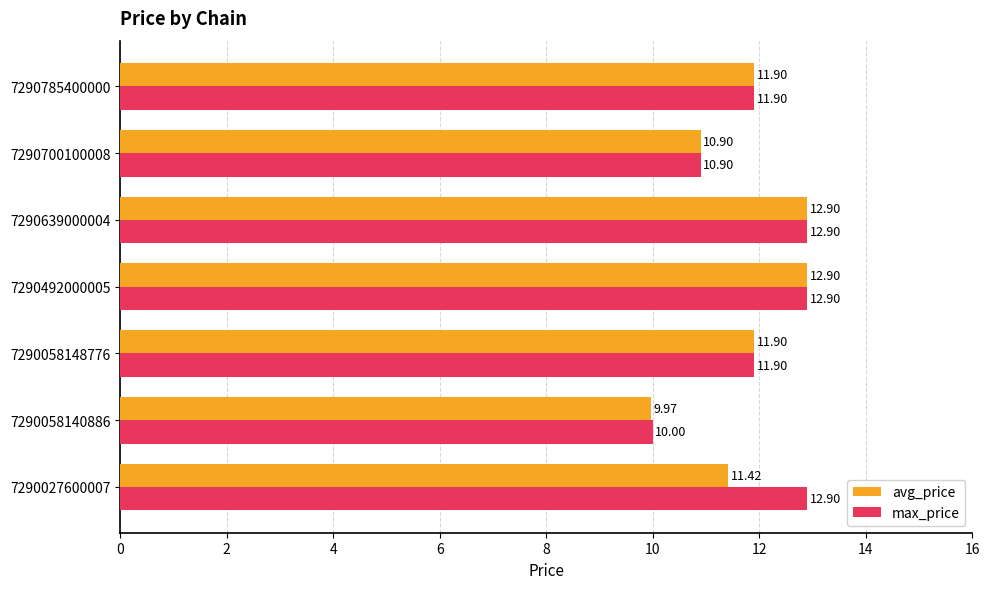

At how many categories does at least one series exceed 11?

5